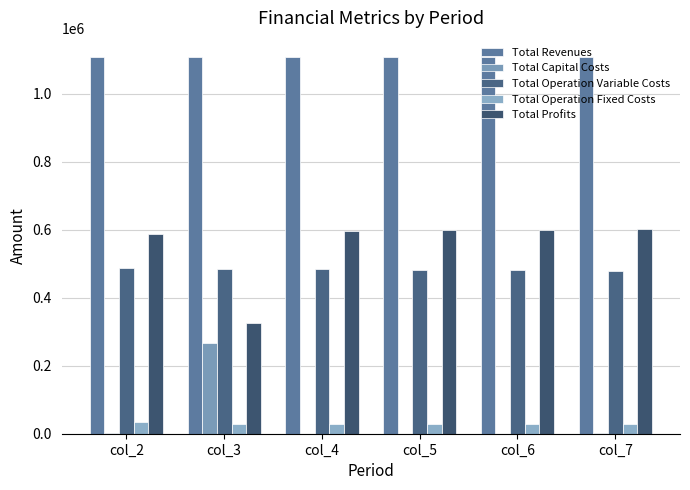

Reading left to right, transcribe all the data shown in this chart.

Total Revenues: col_2=1108247.0	col_3=1108247.0	col_4=1108247.0	col_5=1108247.0	col_6=1108247.0	col_7=1108247.0
Total Capital Costs: col_2=800.0	col_3=268000.0	col_4=0.0	col_5=0.0	col_6=0.0	col_7=800.0
Total Operation Variable Costs: col_2=487300.4	col_3=485484.6	col_4=483666.2	col_5=481845.4	col_6=480022.1	col_7=478196.2
Total Operation Fixed Costs: col_2=33711.7	col_3=28247.2	col_4=28247.2	col_5=28247.2	col_6=28247.2	col_7=28247.2
Total Profits: col_2=586435.0	col_3=326515.3	col_4=596333.6	col_5=598154.4	col_6=599977.8	col_7=601003.7